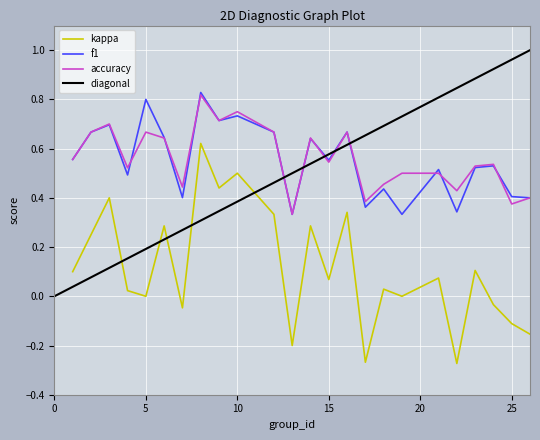

True or false: f1 has a value of 0.7 at 7.

False